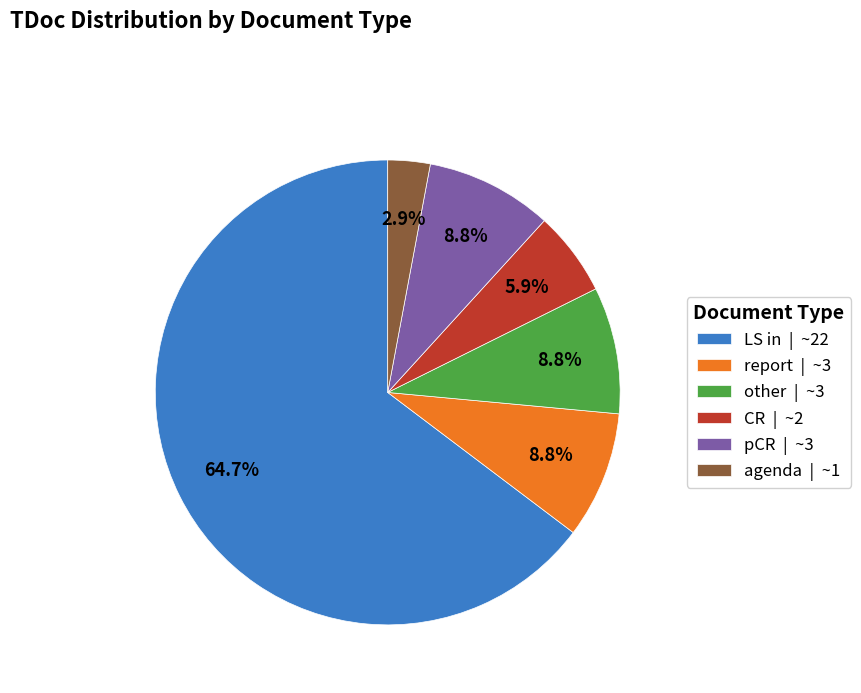

Is the sum of report | ~3 and other | ~3 greater than half?

No